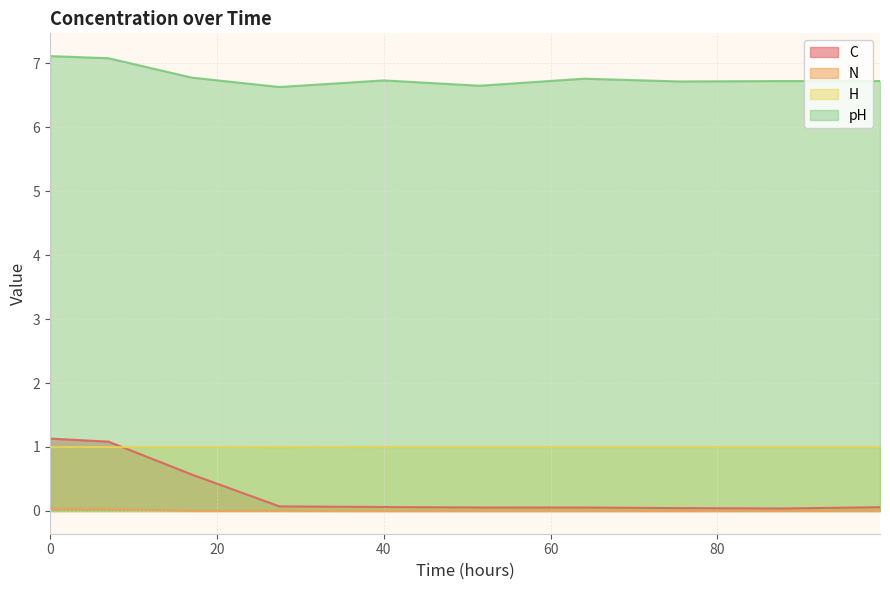

List the series in order of their peak value, lowest first.

N, H, C, pH